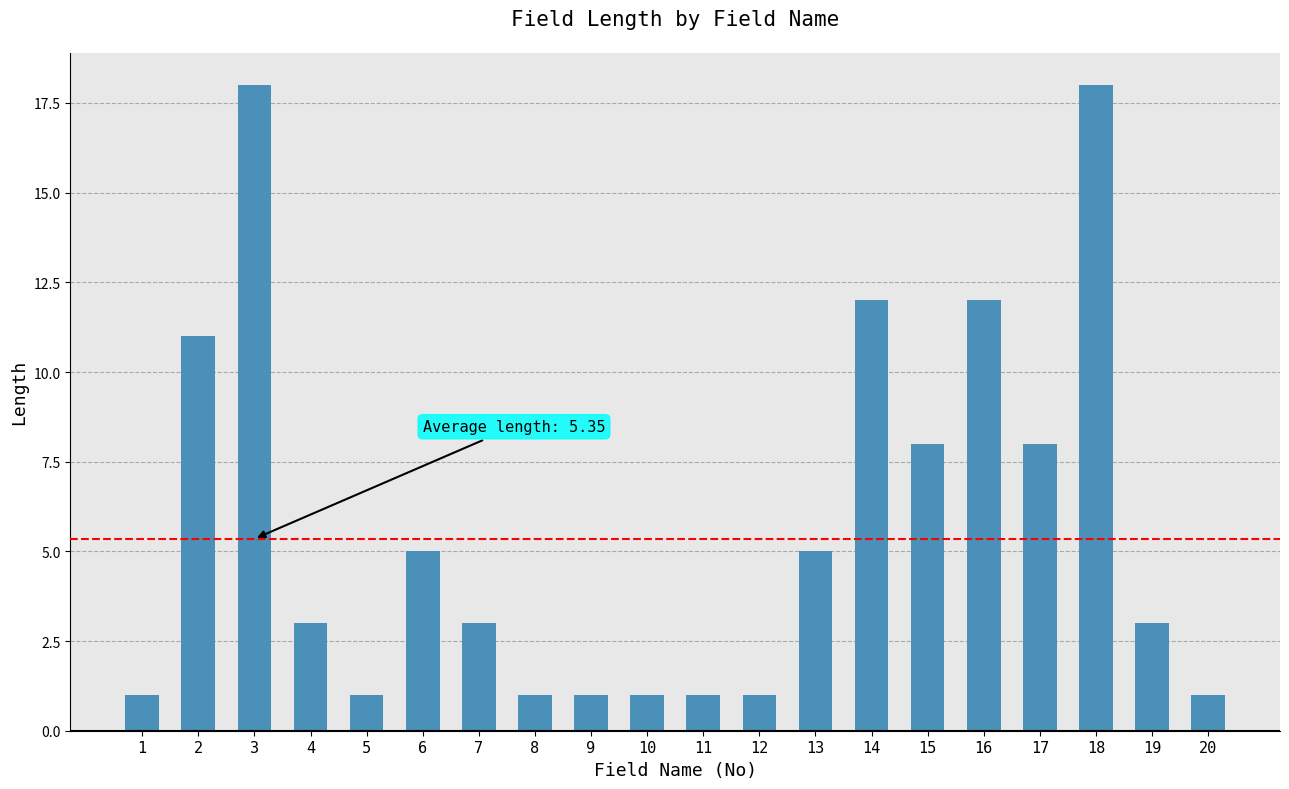

What is the minimum value shown in the chart?

1